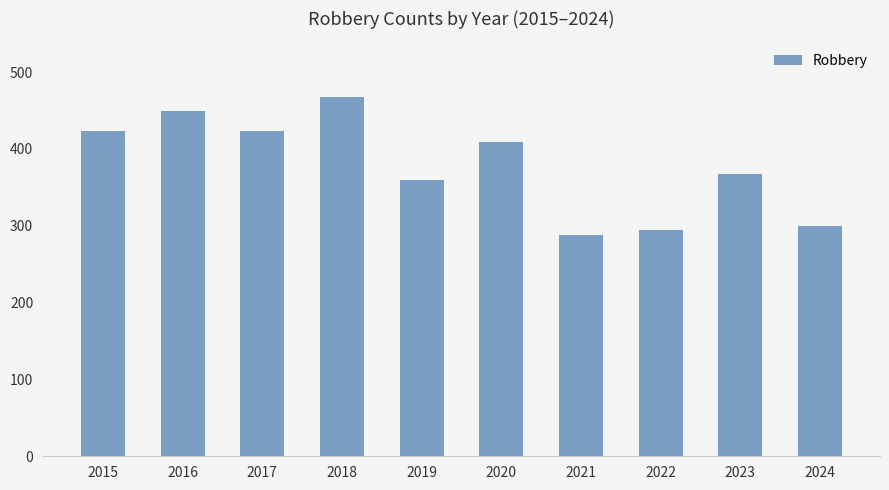

At which category does the chart reach its peak across all series?

2018